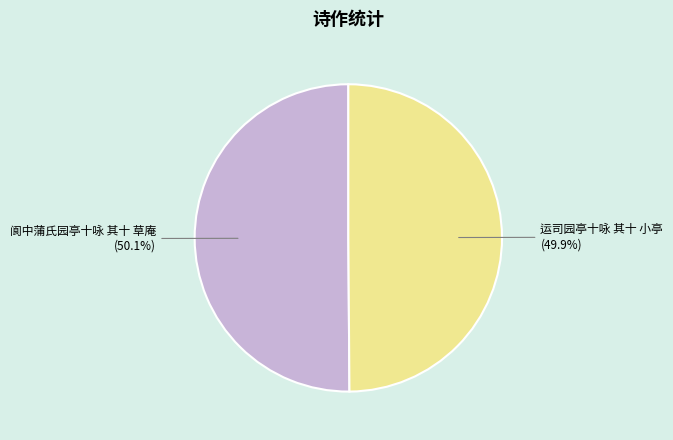

Does any single category account for the majority?

Yes